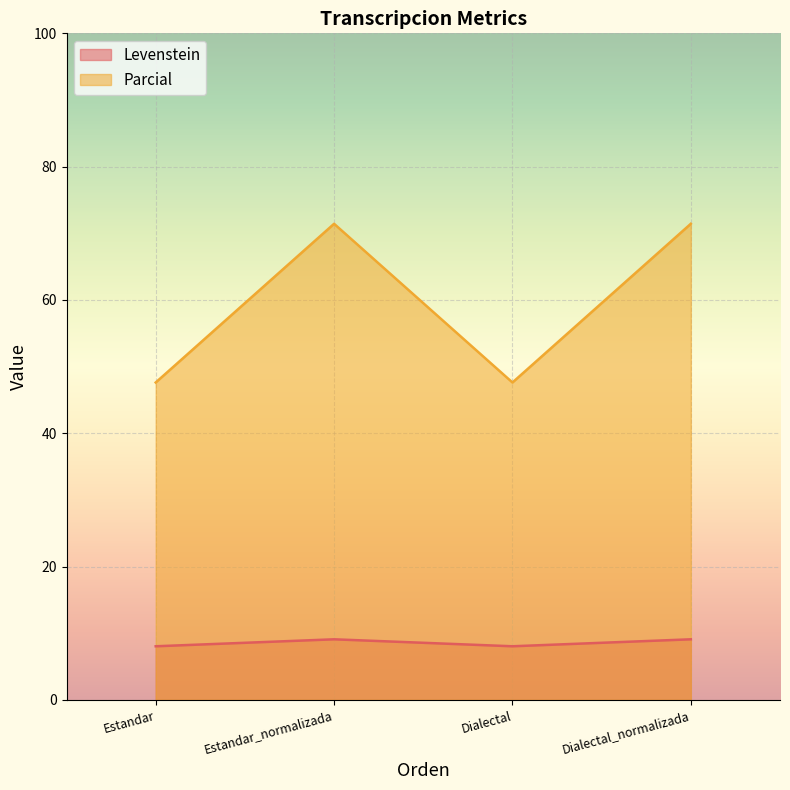

What is the total value across all series at Dialectal?

55.7